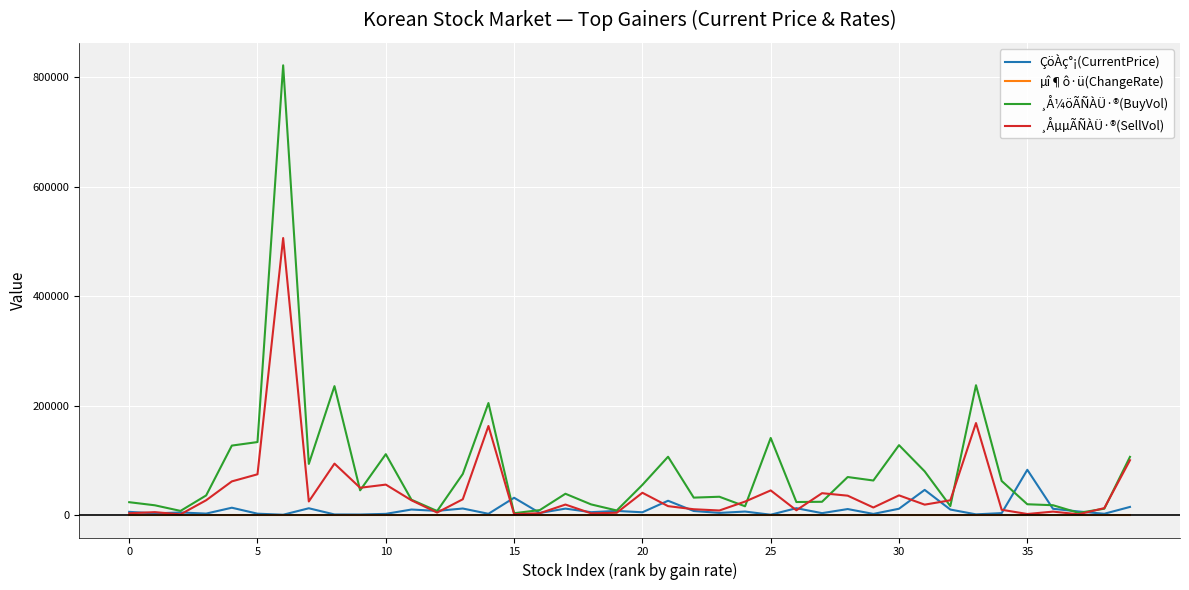

What is the maximum value shown in the chart?

822199.0